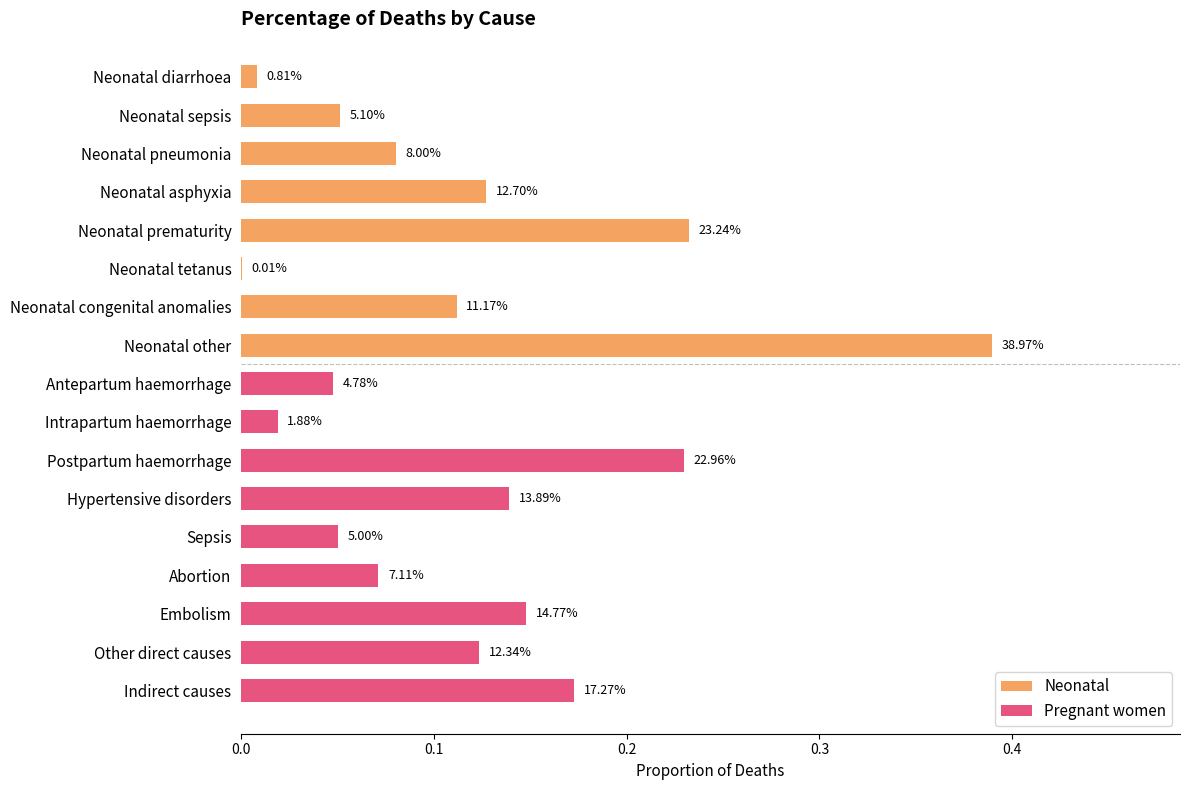

True or false: the data shows 0.1 at Neonatal prematurity.

False